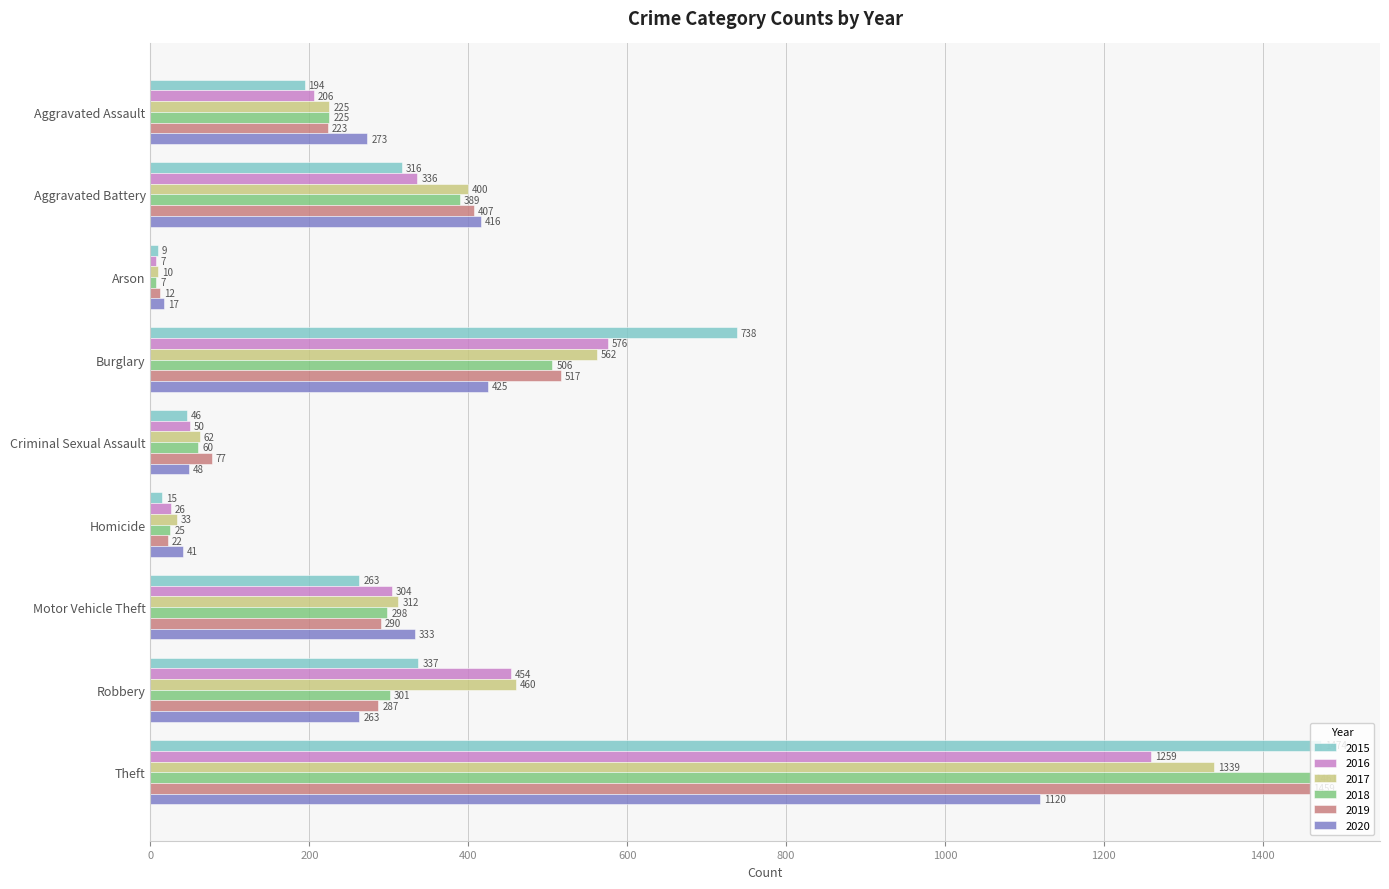

True or false: 2018 has a value of 107 at Aggravated Assault.

False